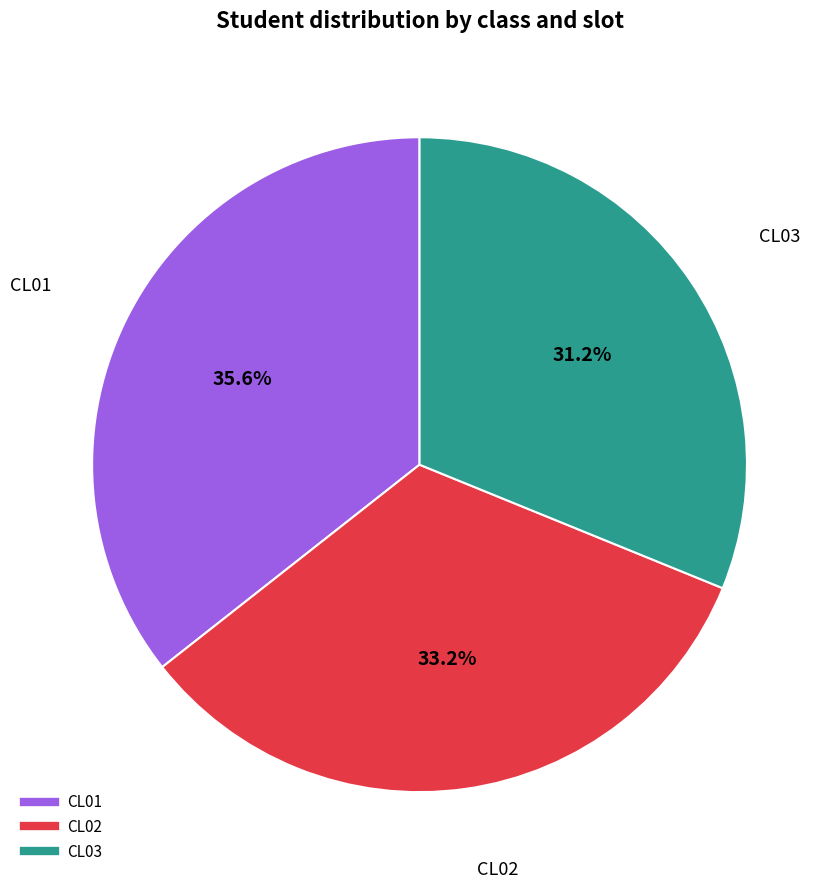

Is there a majority slice in this chart?

No